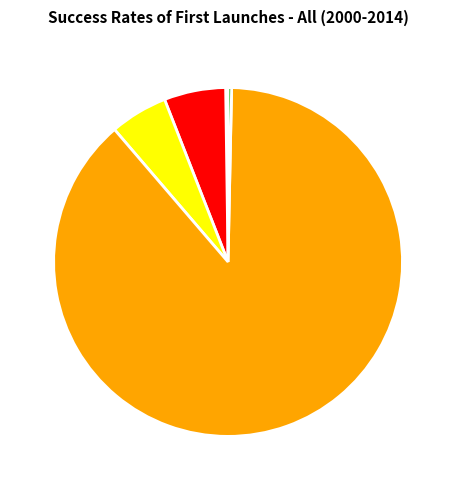

Between SMAPE and Training Time, which is larger?

Training Time